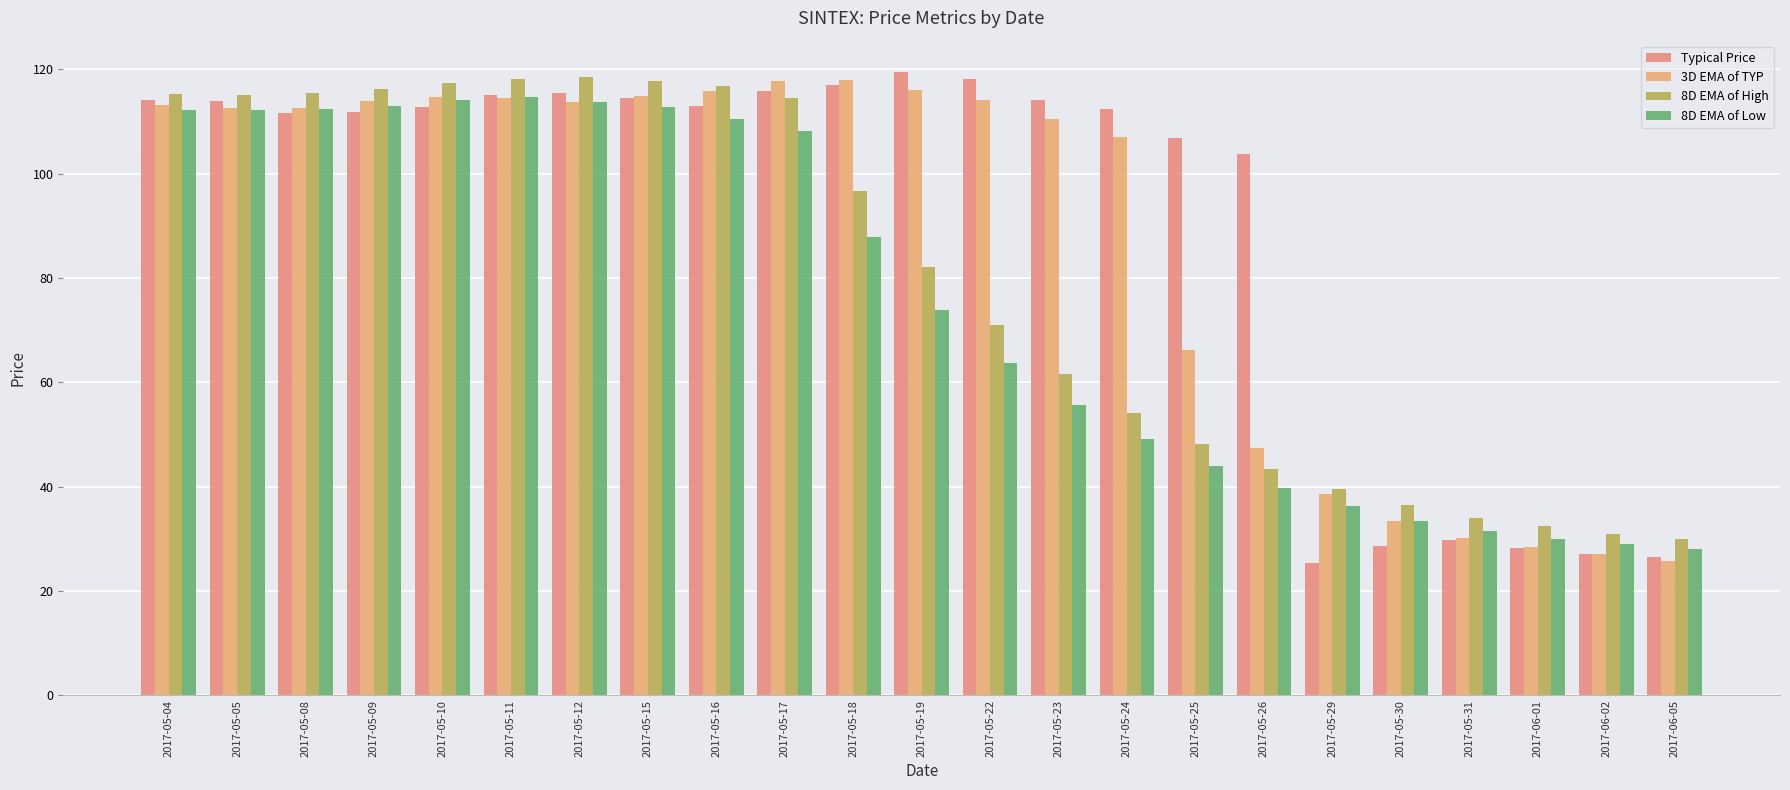

The 8D EMA of High series shows 115.5 at 2017-05-08. True or false?

True